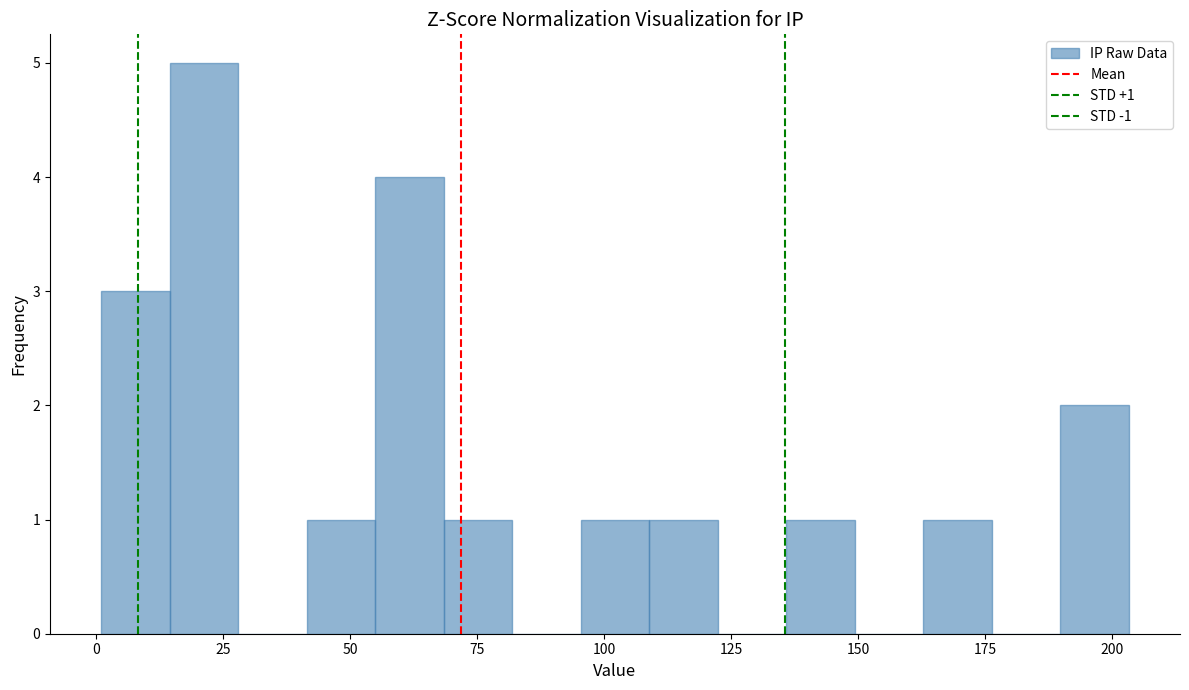

Read against the x-axis, roughly where is the centre of the tallest bar?

20